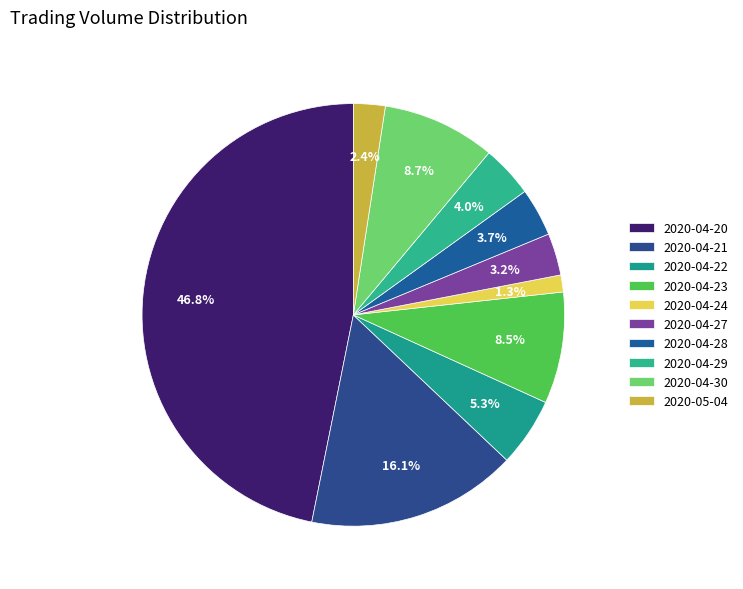

Does 2020-04-30 account for over 50% of the chart?

No